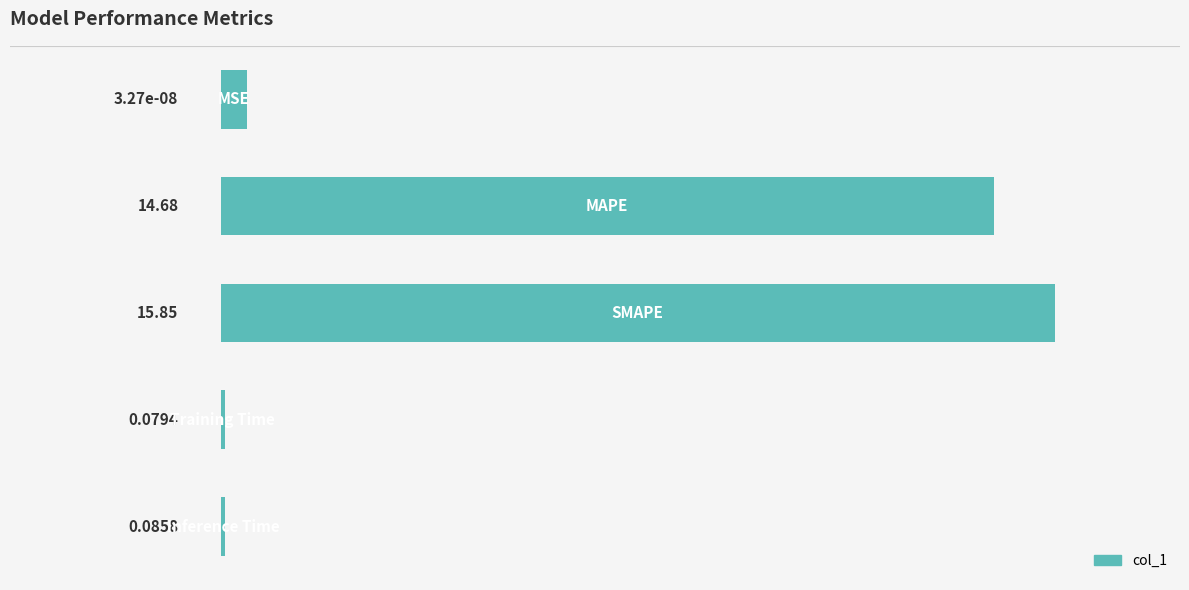

What is the difference between the maximum and minimum values?

15.8